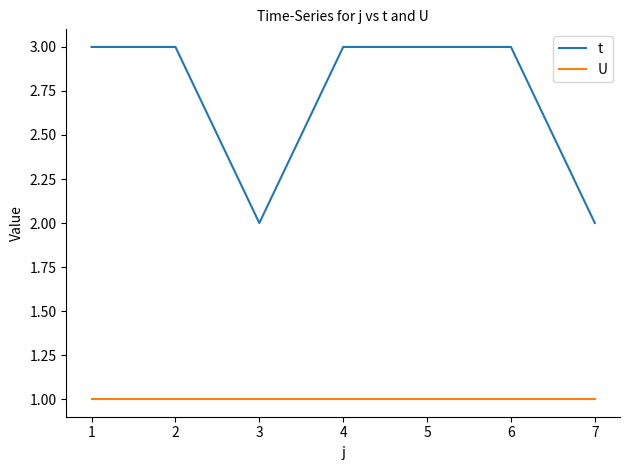

The value of t at 4 is 4. True or false?

False